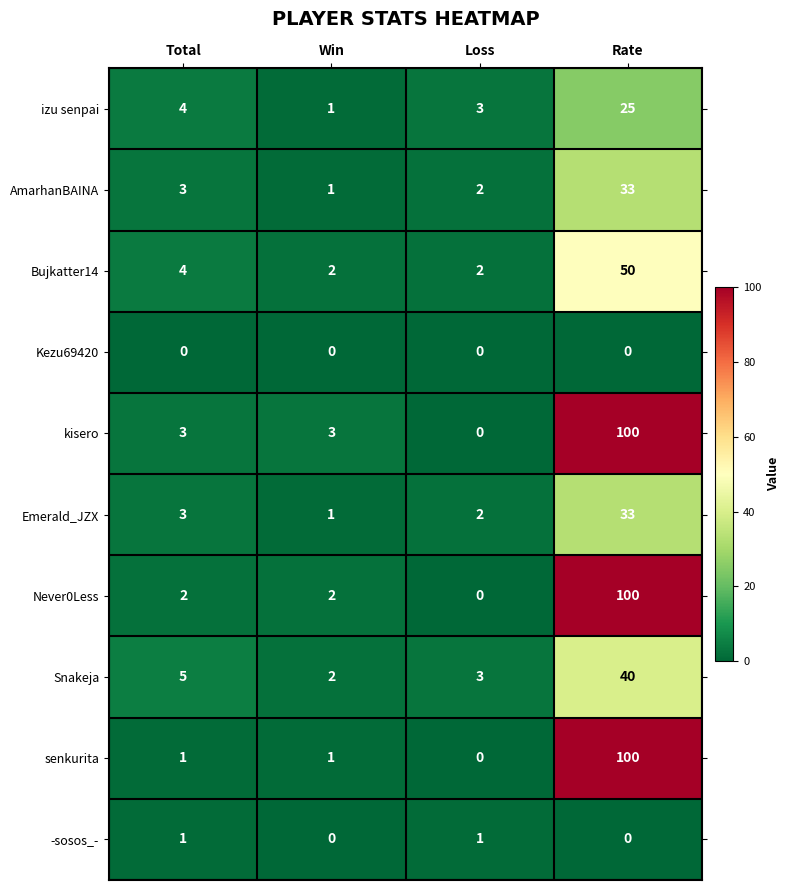

At which category is the sum across all series the highest?

Rate